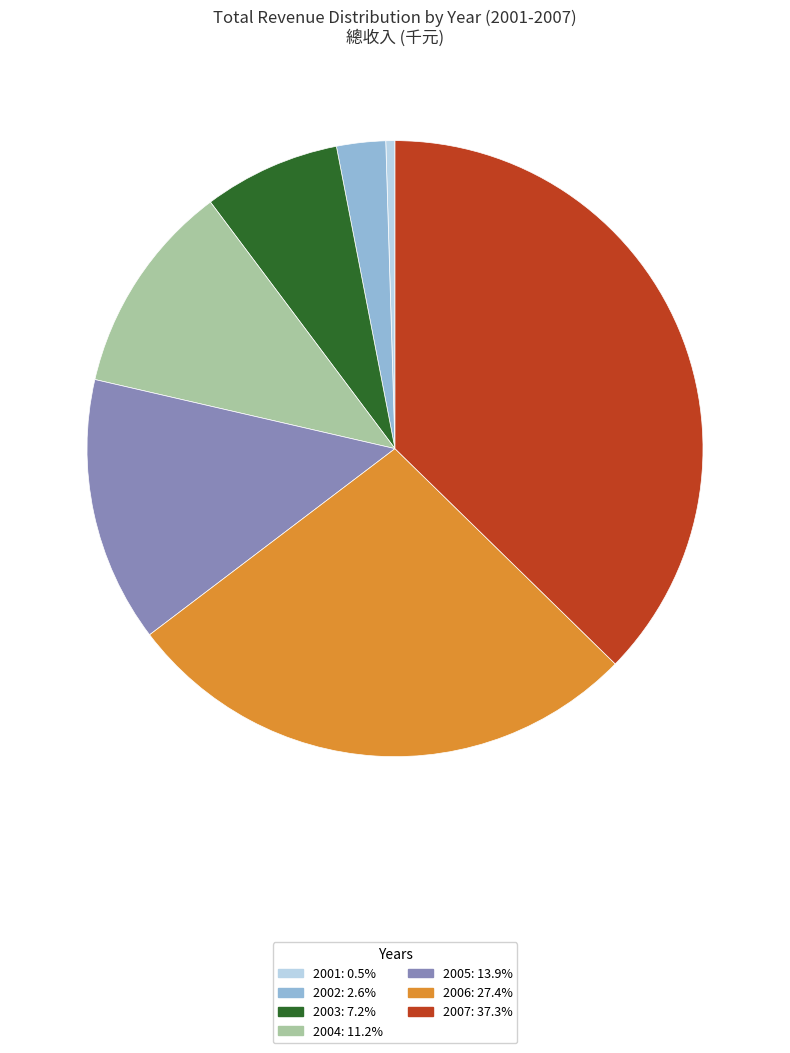

Approximately how many times larger is the value at 2003 compared to 2005?

0.5